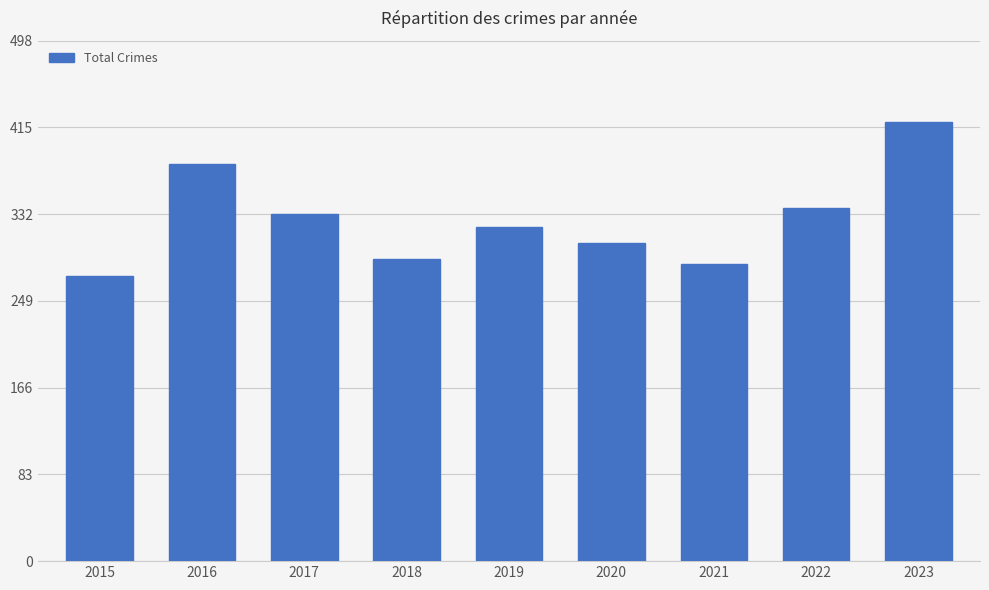

What is the sum of the values at 2020 and 2019?

624